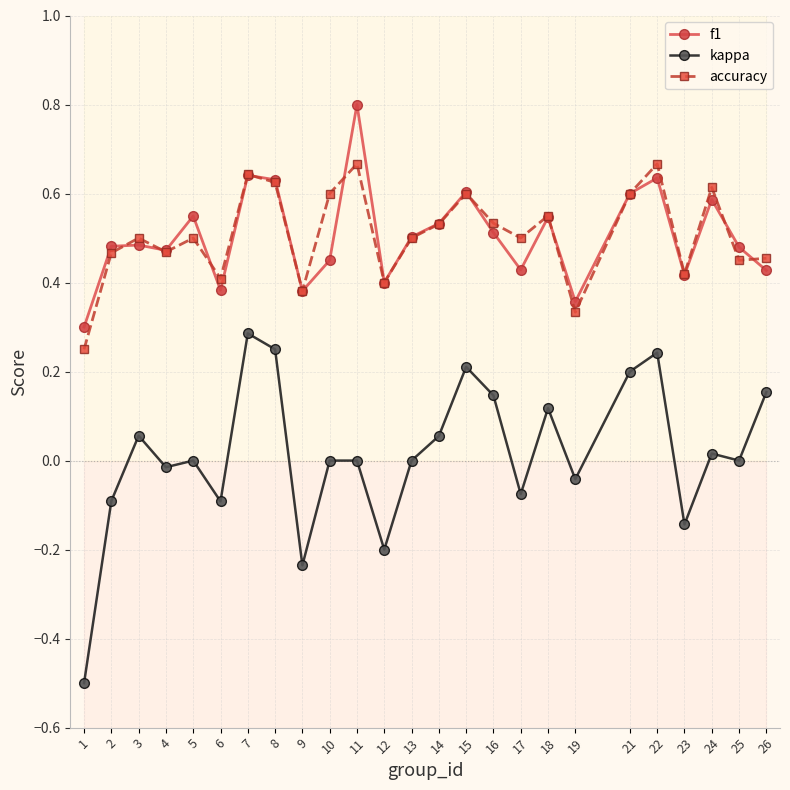

What is the average value of the accuracy series?

0.5